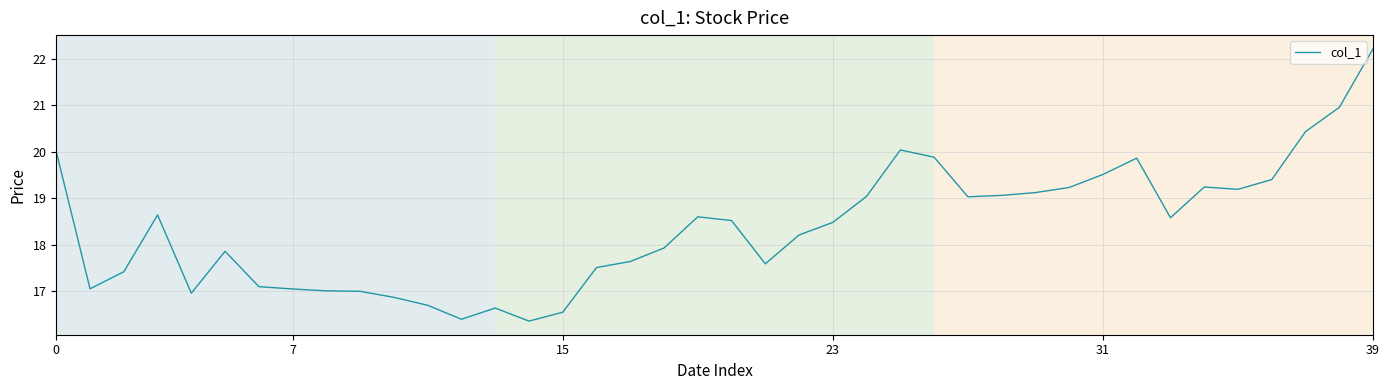

What is the minimum value shown in the chart?

16.4